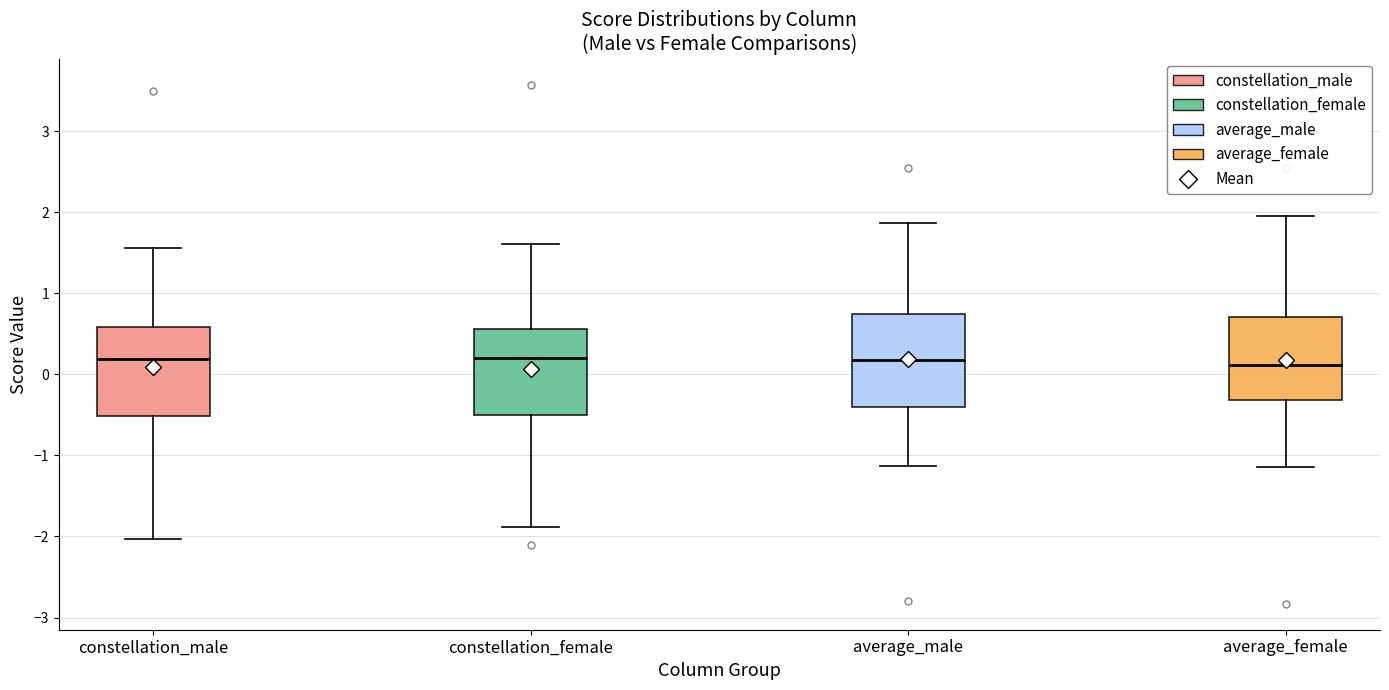

Reading left to right, read every box against the y-axis: the position of its median line, the range the box covers, and the ends of its whiskers. The values are not printed on the chart, so give them approximately, as read against the axis.

constellation_male: median 0.2, box -0.5 to 0.6, whiskers -2.0 to 1.6
constellation_female: median 0.2, box -0.5 to 0.6, whiskers -1.9 to 1.6
average_male: median 0.2, box -0.4 to 0.7, whiskers -1.1 to 1.9
average_female: median 0.1, box -0.3 to 0.7, whiskers -1.1 to 2.0